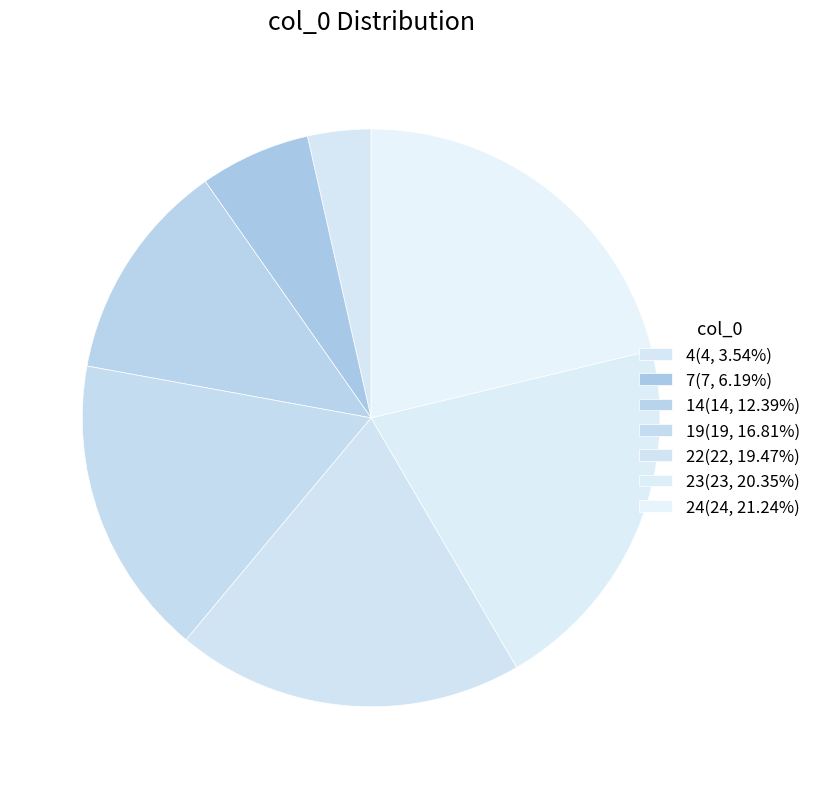

To the nearest percent, what percentage of the pie is 7?

6%